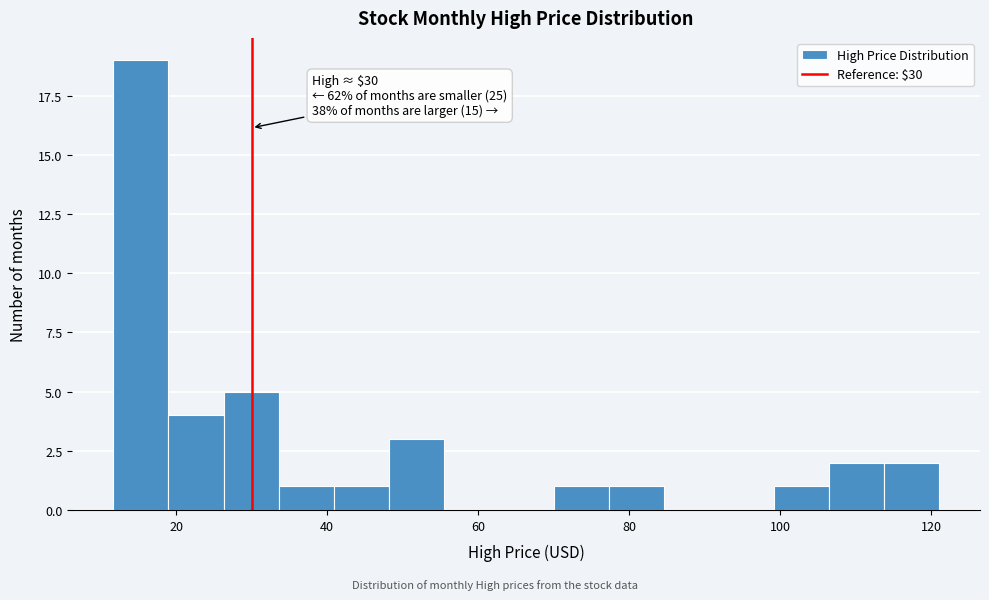

Around what value on the x-axis is the tallest bar? Give the approximate position of its centre, as read against the axis.

16